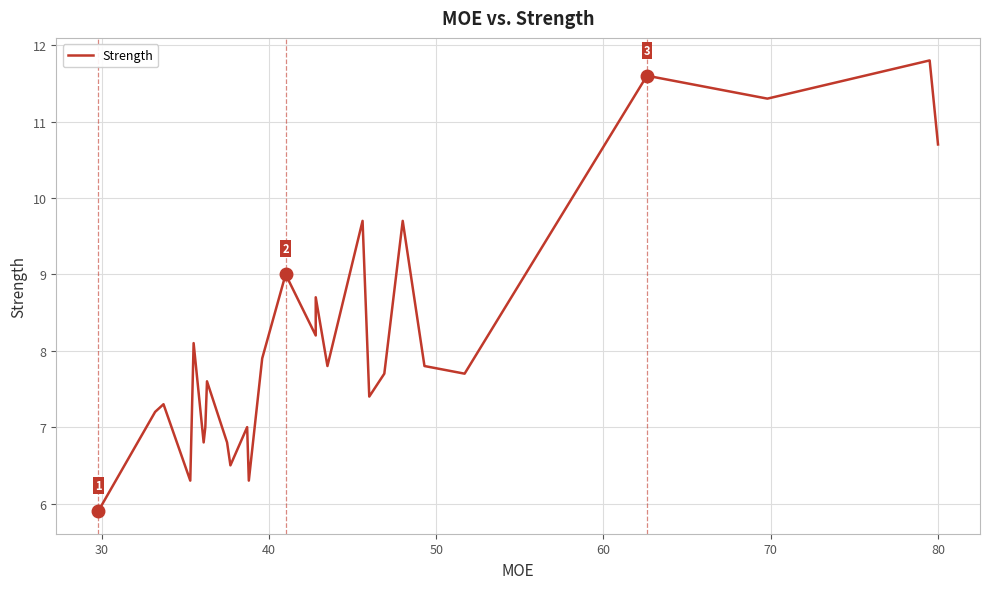

What is the maximum value shown in the chart?

11.8